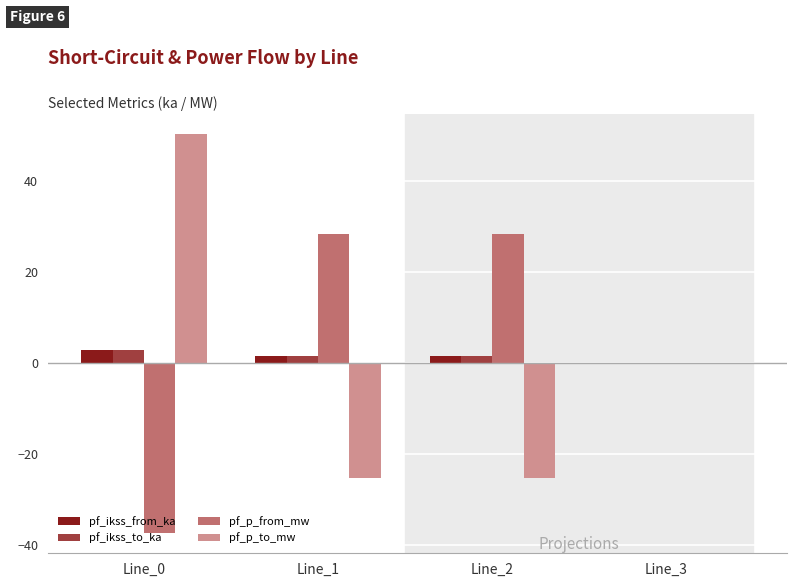

The value of pf_p_to_mw at Line_2 is -25.2. True or false?

True